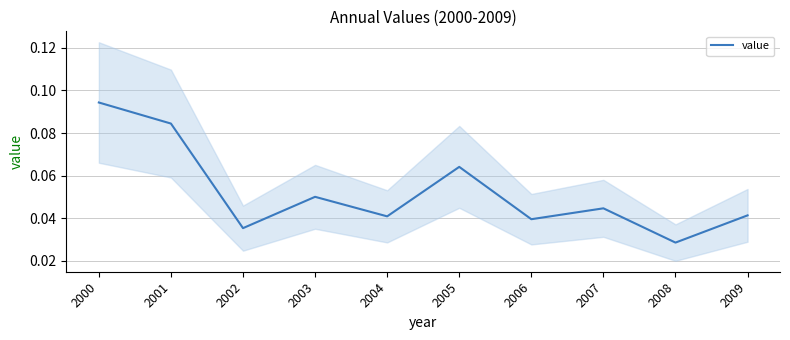

What is the average value?

0.1